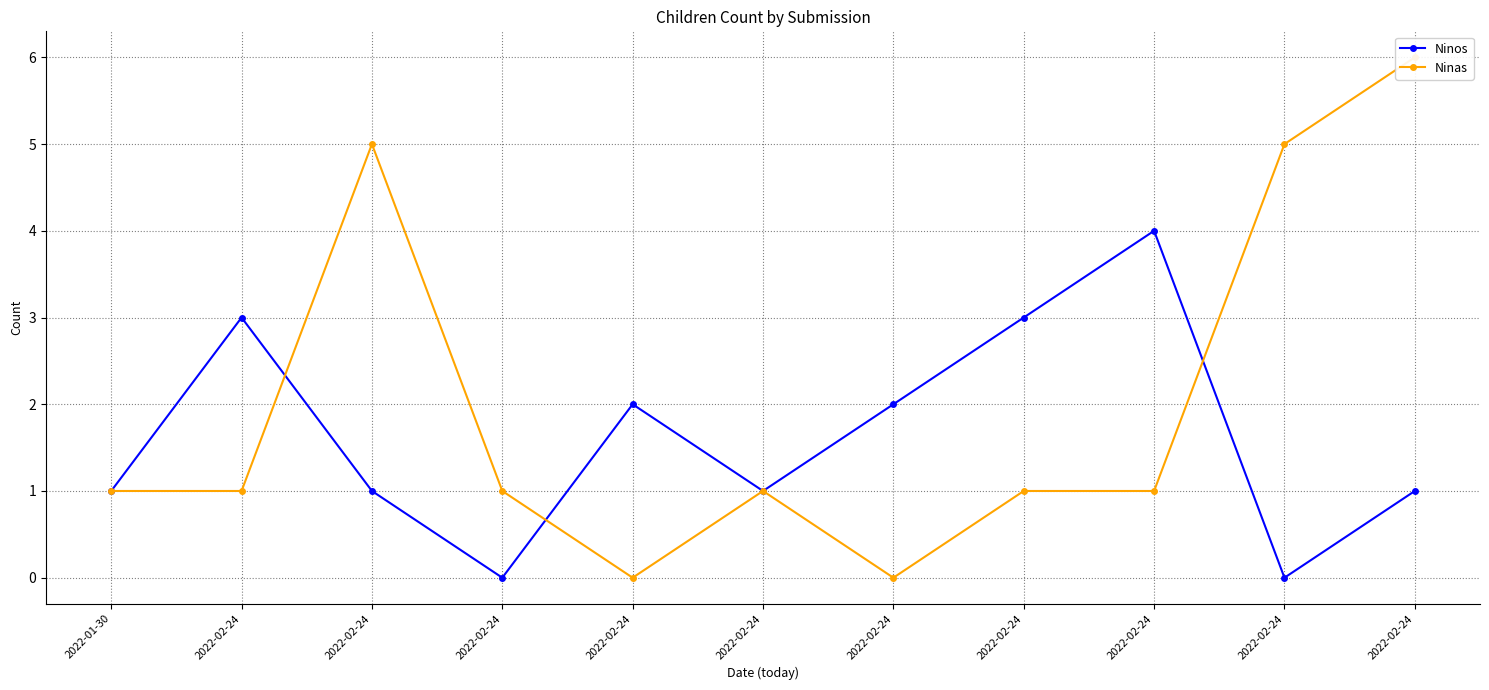

At which category does the chart reach its peak across all series?

2022-02-24